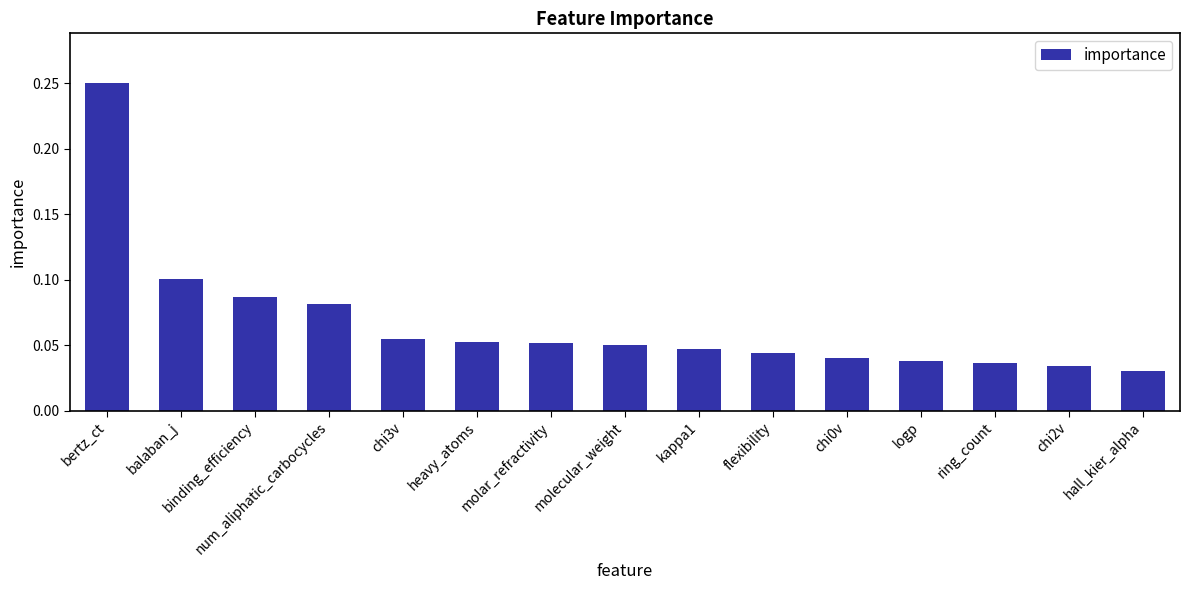

Between kappa1 and logp, which is larger?

kappa1